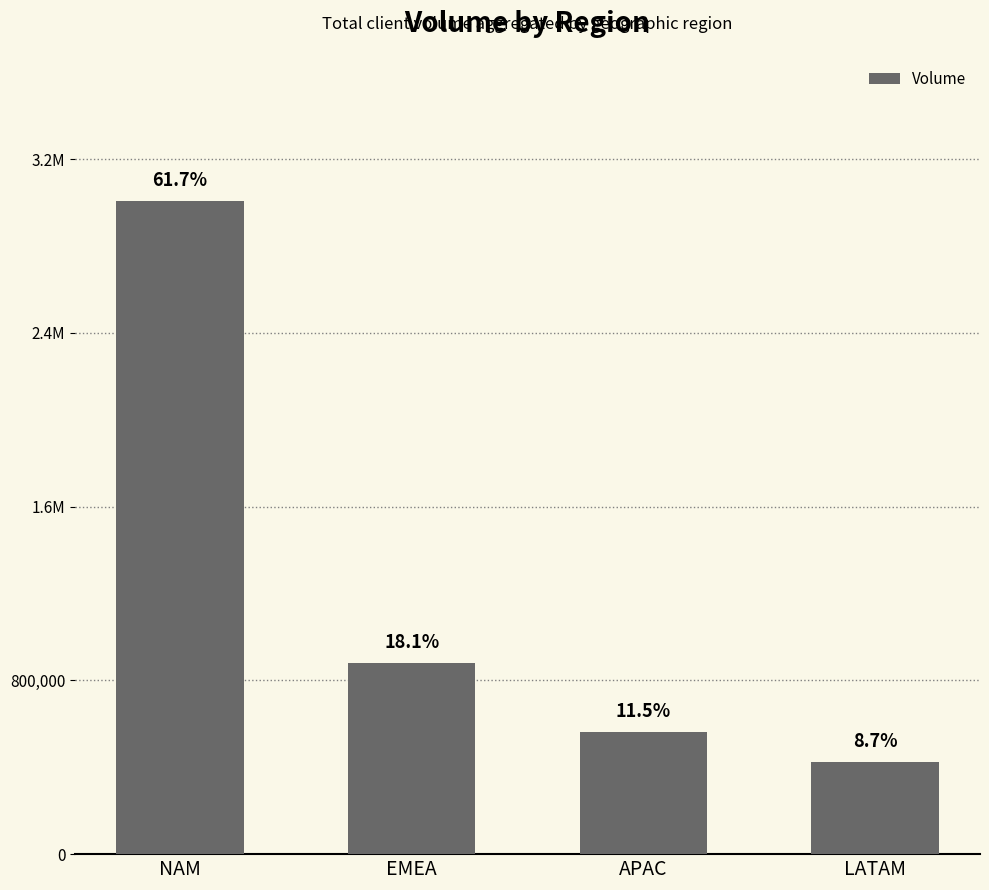

The value at LATAM is 425262. True or false?

True